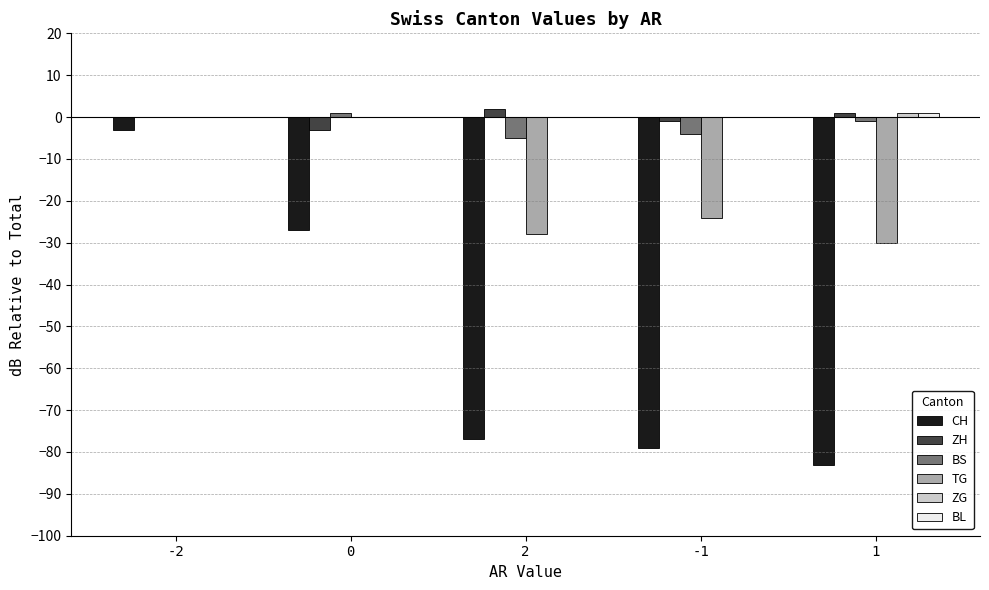

How many distinct data groups are displayed?

6